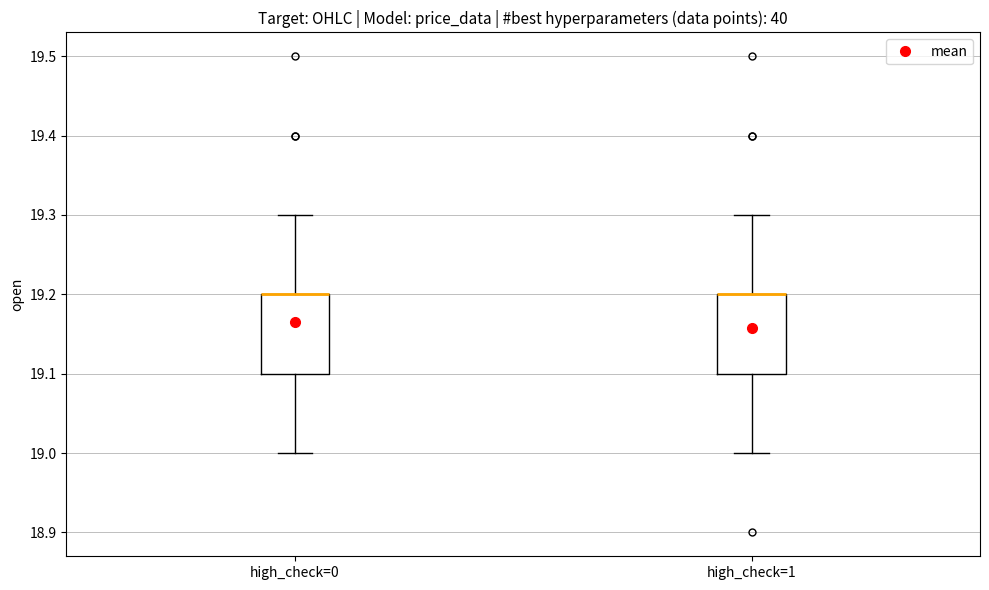

Reading left to right, read every box against the y-axis: the position of its median line, the range the box covers, and the ends of its whiskers. The values are not printed on the chart, so give them approximately, as read against the axis.

high_check=0: median 19.2 (drawn on the box's upper edge), box 19.1 to 19.2, whiskers 19.0 to 19.3
high_check=1: median 19.2 (drawn on the box's upper edge), box 19.1 to 19.2, whiskers 19.0 to 19.3